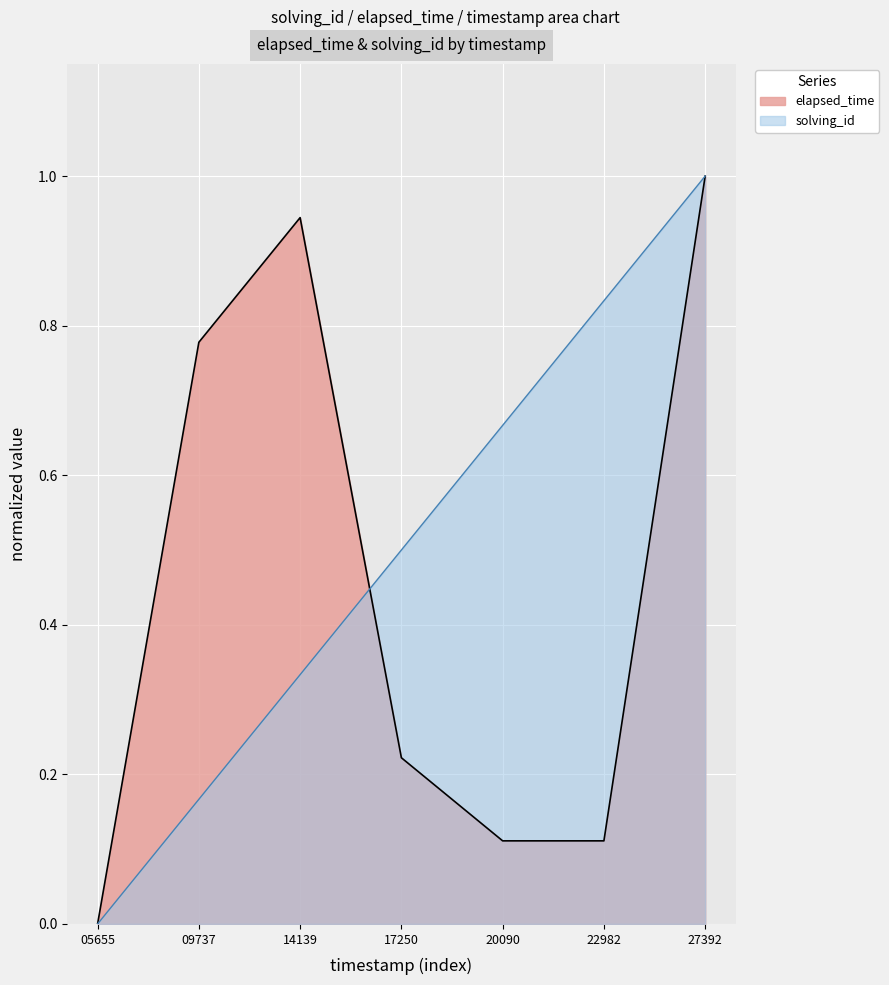

What is the spread (max minus min) of values at 17250?

0.3